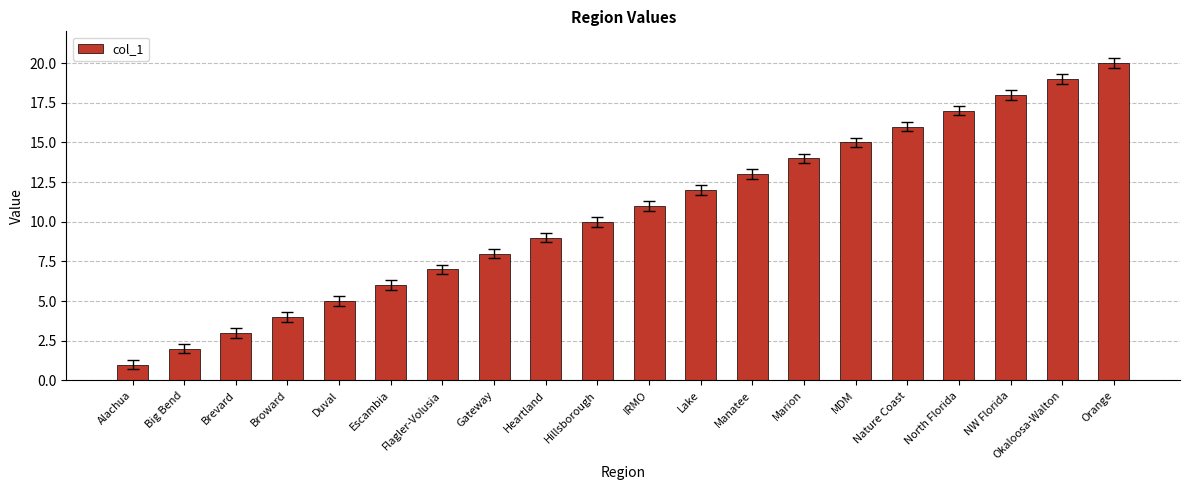

List the labels in order of value, smallest first.

Alachua, Big Bend, Brevard, Broward, Duval, Escambia, Flagler-Volusia, Gateway, Heartland, Hillsborough, IRMO, Lake, Manatee, Marion, MDM, Nature Coast, North Florida, NW Florida, Okaloosa-Walton, Orange